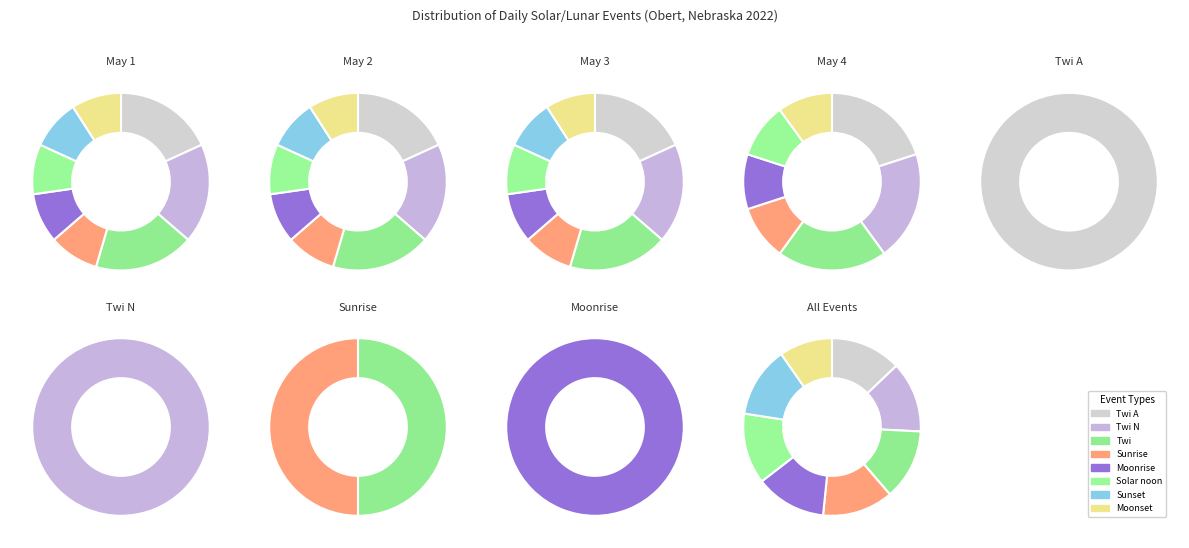

What percentage is the Sunrise slice, to the nearest percent?

9%